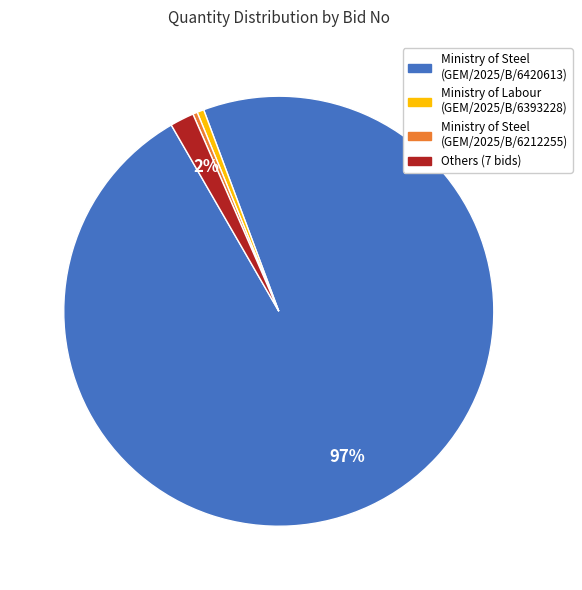

Which category has the biggest portion of the pie?

Ministry of Steel (GEM/2025/B/6420613)